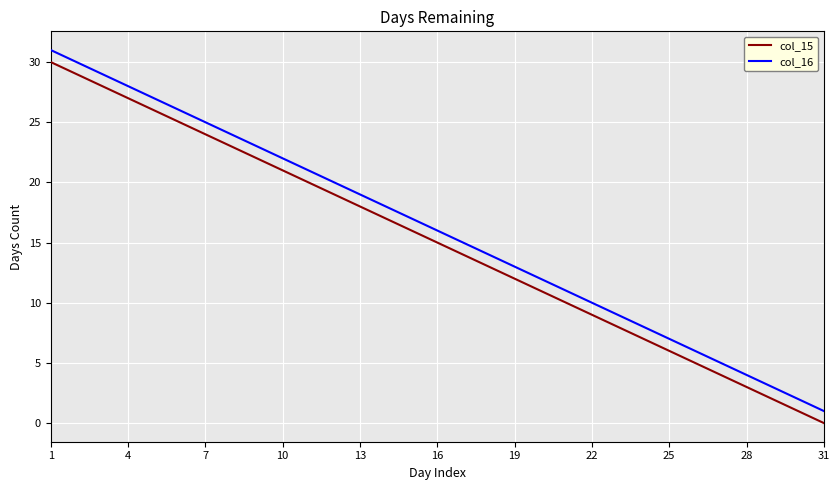

True or false: col_15 and col_16 cross at least once.

False